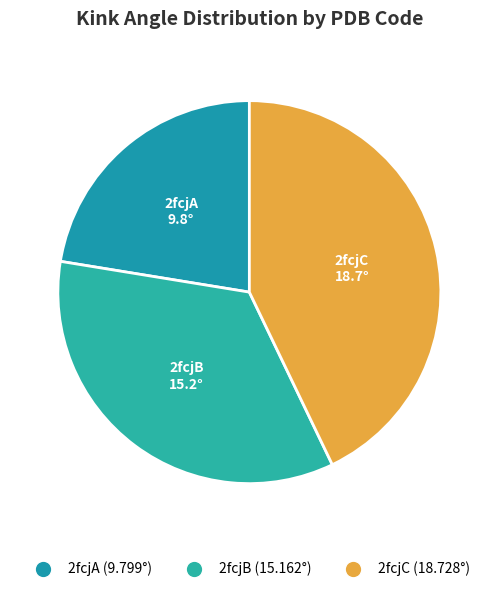

How many segments does this pie chart have?

3